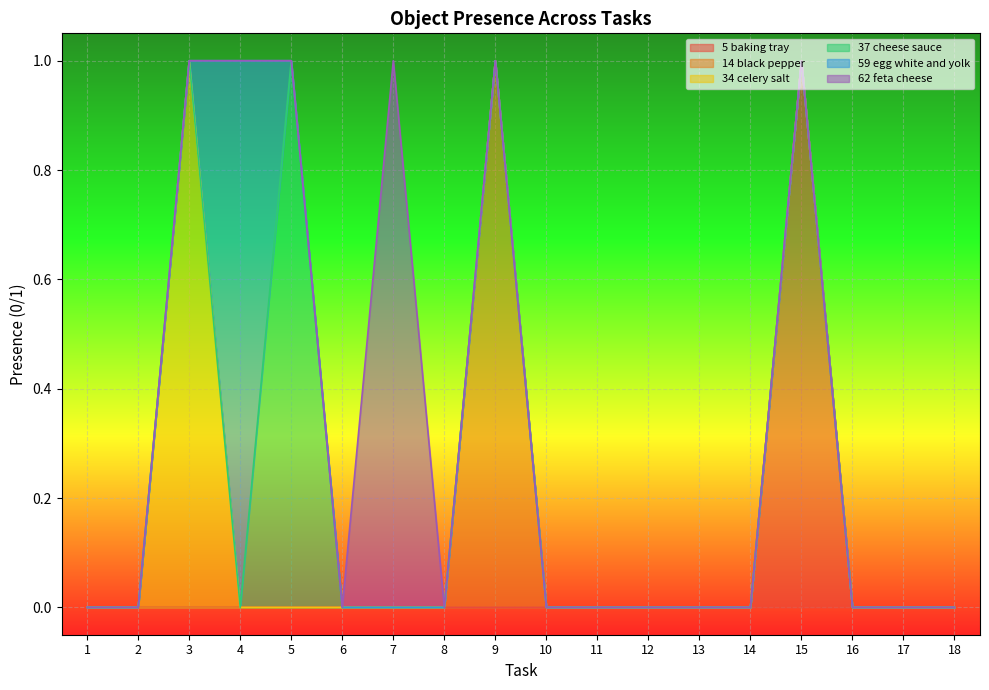

True or false: Object_37_cheese sauce has a value of 0 at 7.

True